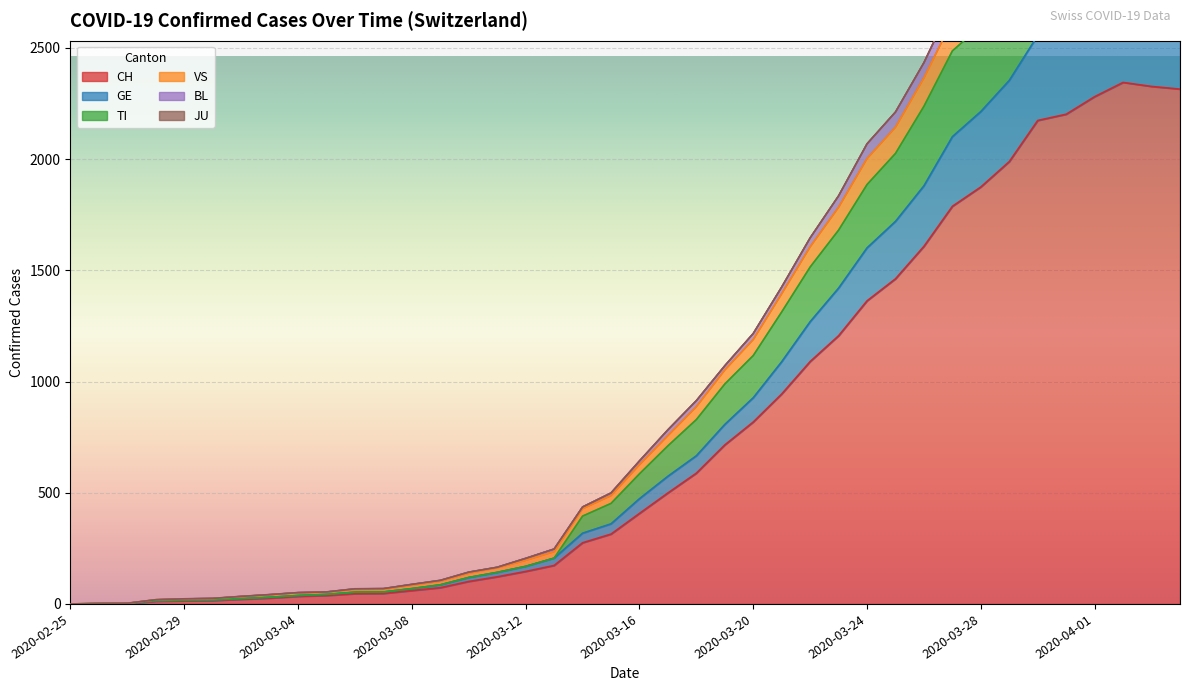

True or false: CH has more than 1 interior local peaks.

False